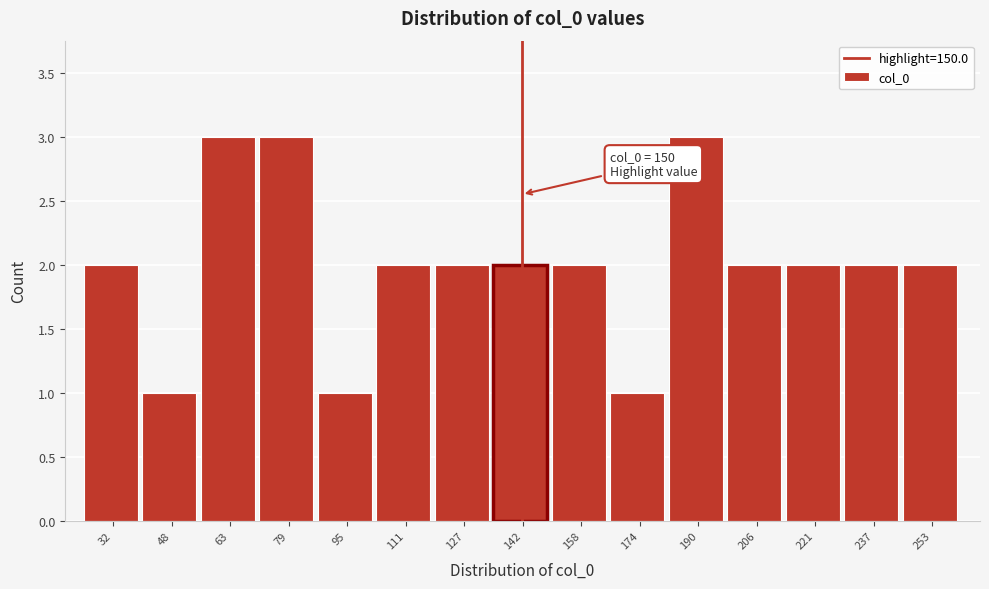

Reading left to right, what are all the values shown in this chart?

2	1	3	3	1	2	2	2	2	1	3	2	2	2	2